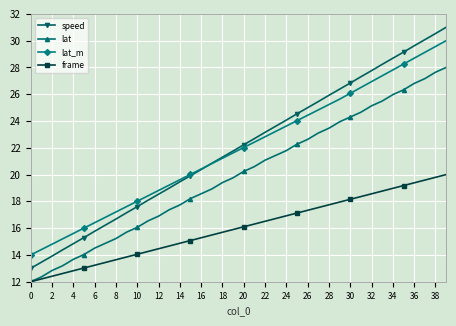

Reading left to right, transcribe all the data shown in this chart.

speed: 13.0	13.5	13.9	14.4	14.8	15.3	15.8	16.2	16.7	17.2	17.6	18.1	18.5	19.0	19.5	19.9	20.4	20.8	21.3	21.8	22.2	22.7	23.2	23.6	24.1	24.5	25.0	25.5	25.9	26.4	26.8	27.3	27.8	28.2	28.7	29.1	29.6	30.1	30.5	31.0
lat: 12.0	12.4	12.8	13.2	13.7	14.0	14.5	14.9	15.2	15.7	16.1	16.5	16.9	17.4	17.7	18.2	18.6	18.9	19.4	19.8	20.2	20.6	21.1	21.4	21.8	22.3	22.6	23.1	23.5	23.9	24.3	24.7	25.1	25.5	26.0	26.3	26.8	27.2	27.6	28.0
lat_m: 14.0	14.4	14.8	15.2	15.6	16.0	16.4	16.8	17.2	17.6	18.0	18.4	18.8	19.2	19.6	20.0	20.4	20.8	21.2	21.6	22.0	22.4	22.8	23.2	23.6	24.0	24.4	24.8	25.2	25.6	26.1	26.5	26.9	27.4	27.8	28.3	28.7	29.1	29.6	30.0
frame: 12.0	12.2	12.4	12.6	12.8	13.0	13.2	13.4	13.6	13.8	14.1	14.3	14.5	14.7	14.9	15.1	15.3	15.5	15.7	15.9	16.1	16.3	16.5	16.7	16.9	17.1	17.3	17.5	17.7	17.9	18.2	18.4	18.6	18.8	19.0	19.2	19.4	19.6	19.8	20.0